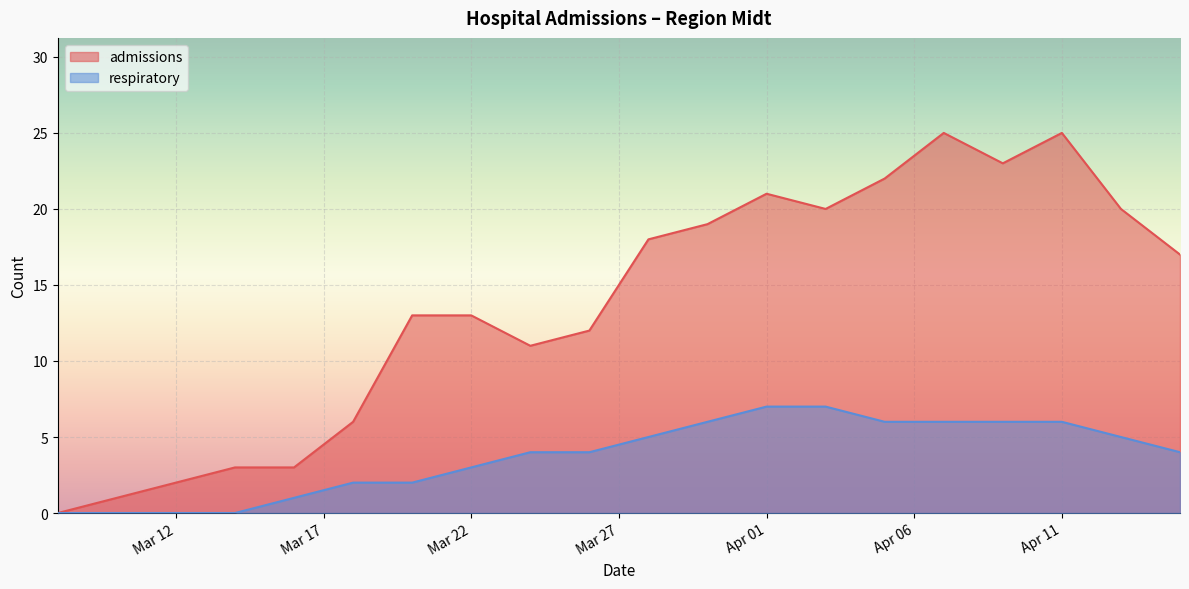

Between 2020-04-11 and 2020-03-18, which is larger?

2020-04-11